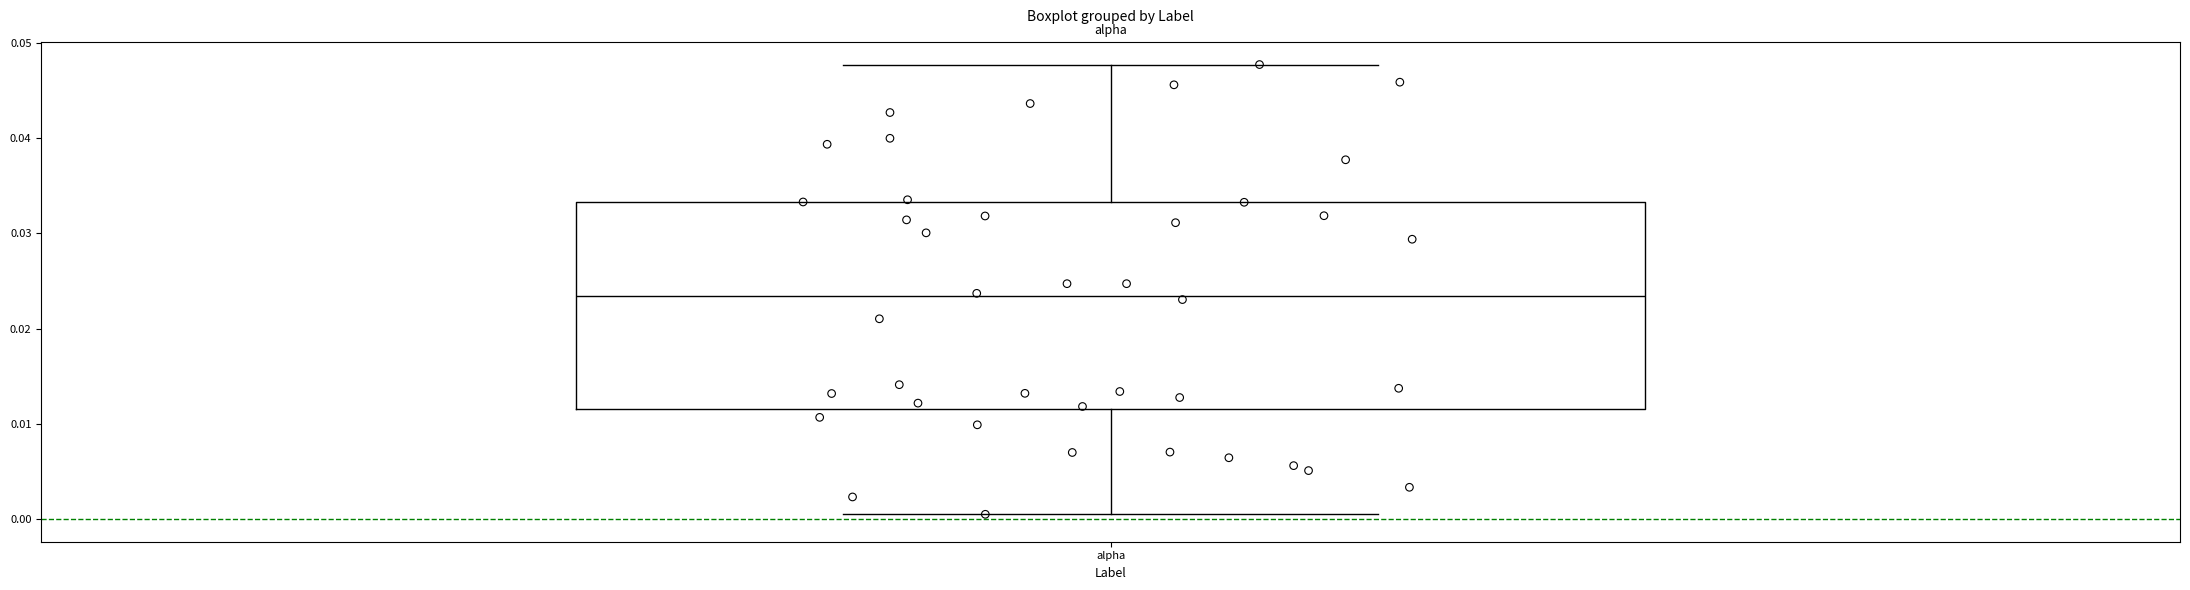

Where is the lower edge of the box for alpha on the y-axis? The values are not printed on the chart, so give them approximately, as read against the axis.

0.012